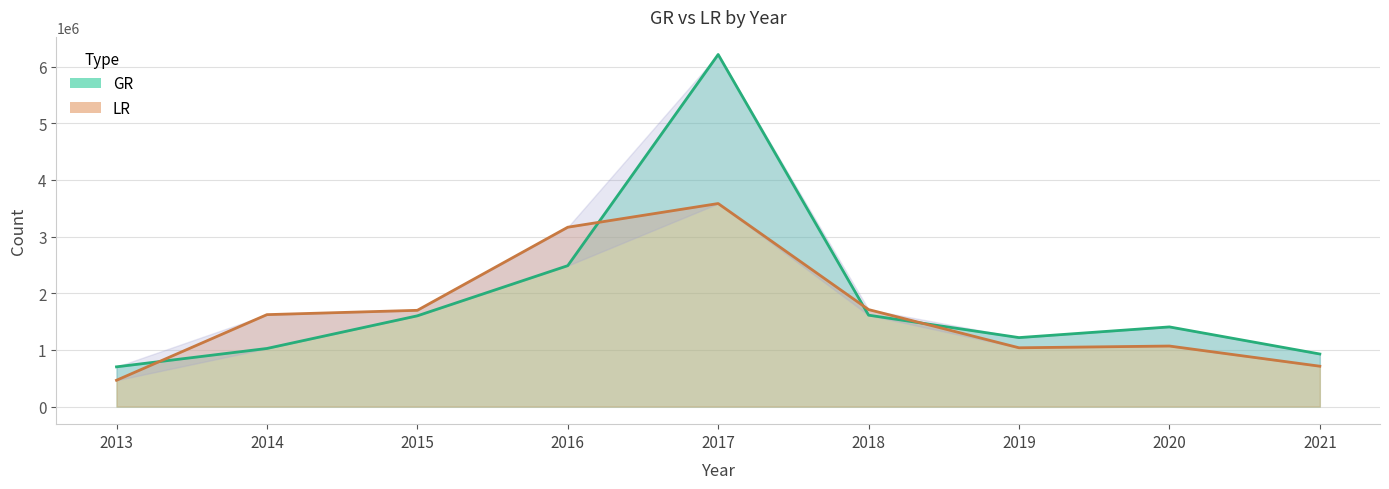

How many intersections are there between GR and LR?

4